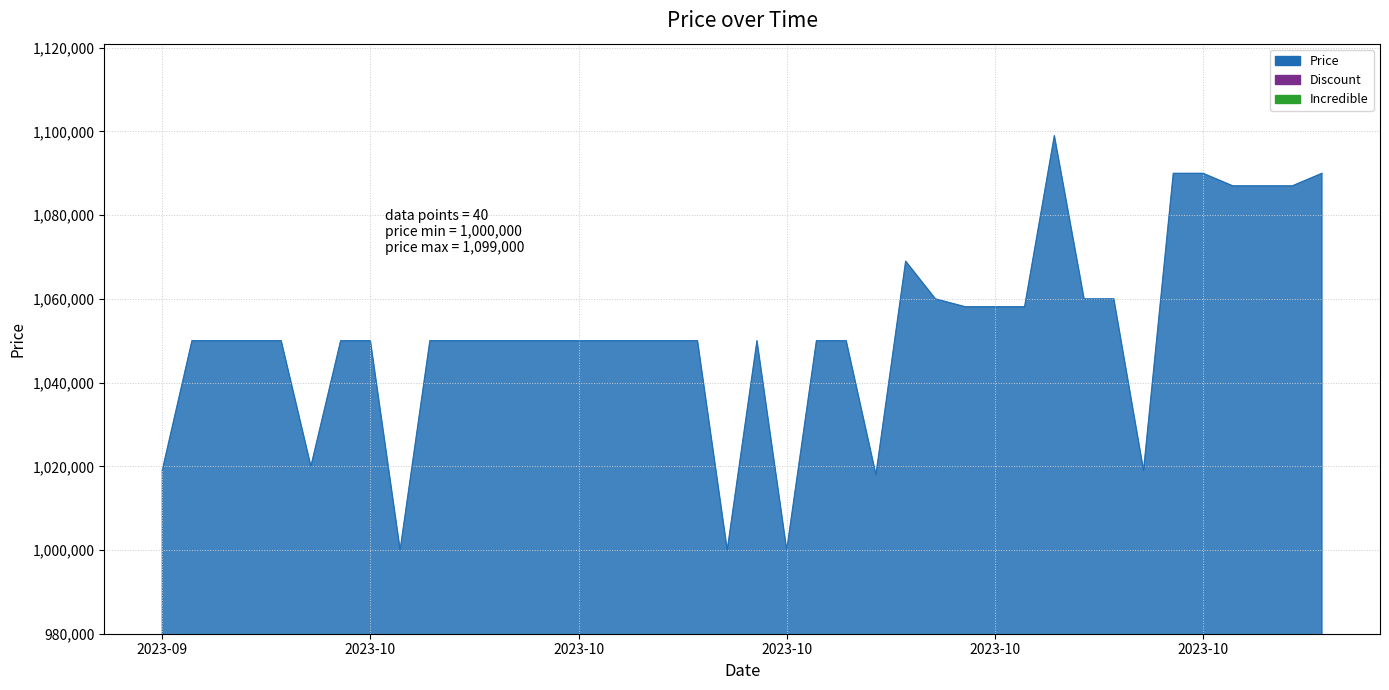

The value of Price at 2023-10-25 is 1844663. True or false?

False